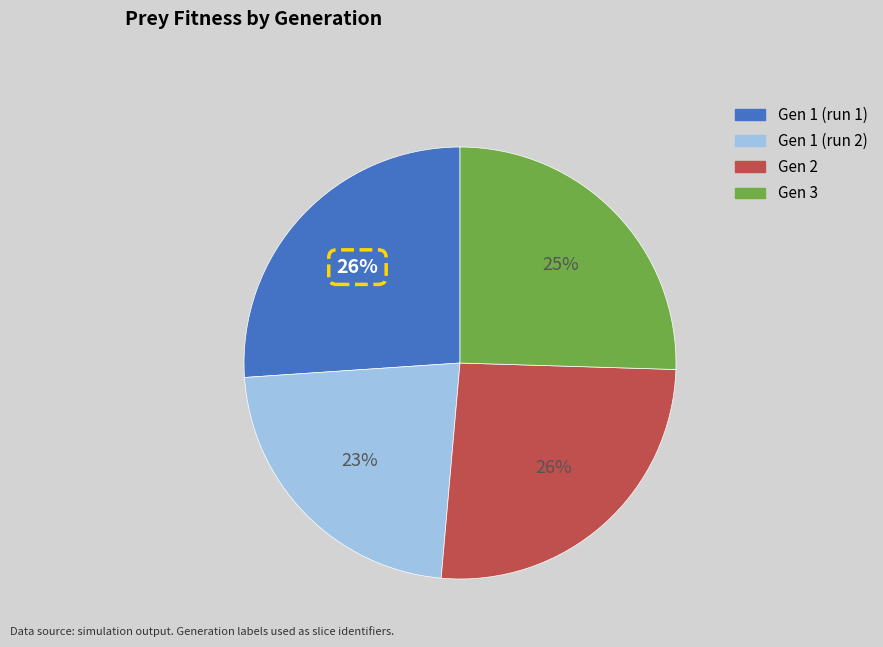

Does any single category account for the majority?

No